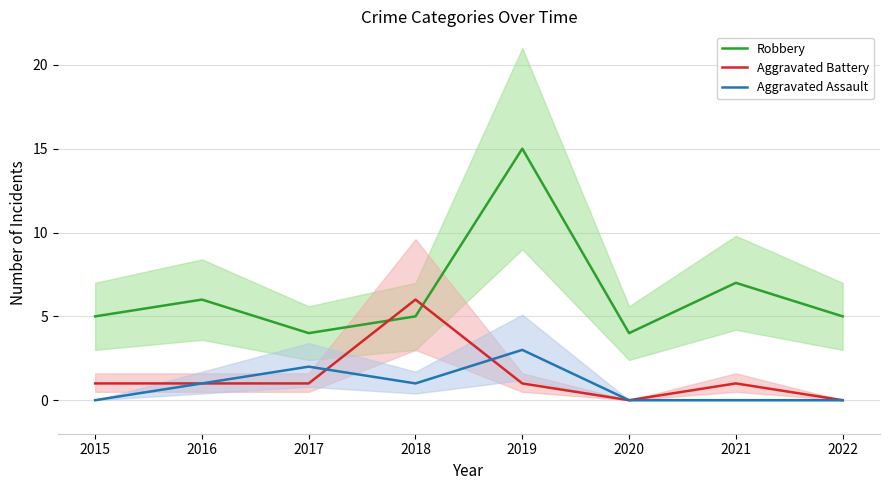

True or false: Aggravated Battery has more than 2 points higher than both neighbors.

False